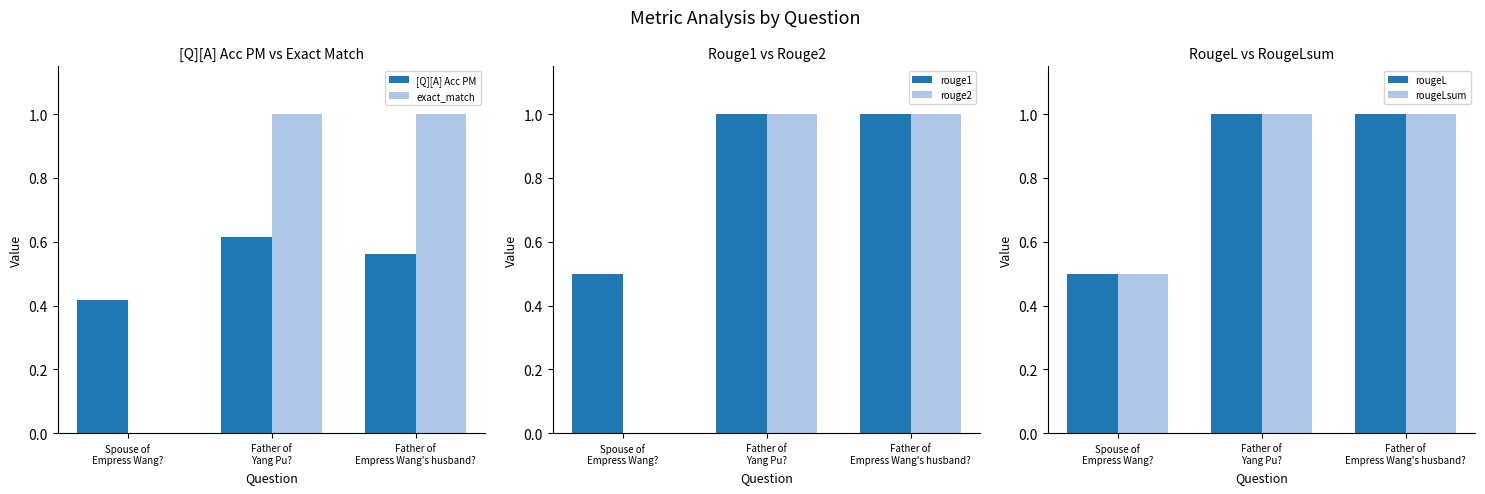

What is the lowest value of the [Q][A] Acc PM series?

0.4